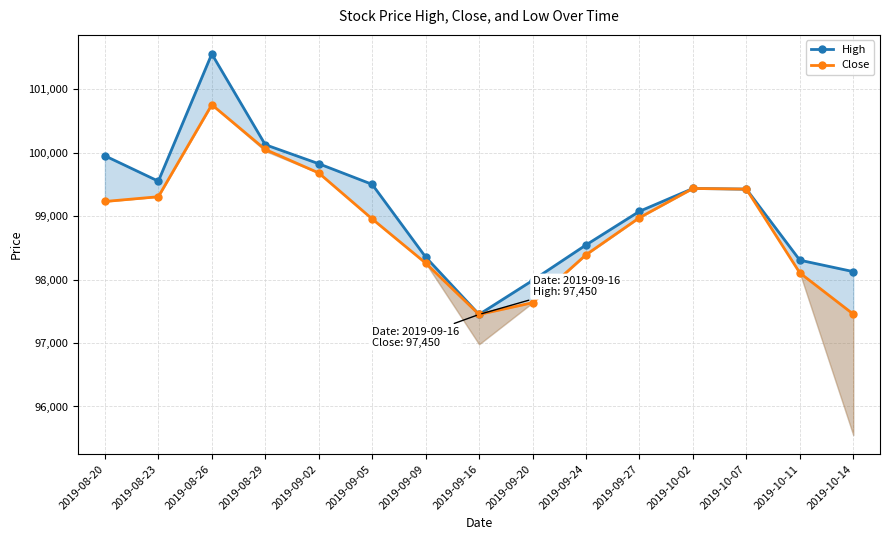

How many data points in Close are above 98975?

7